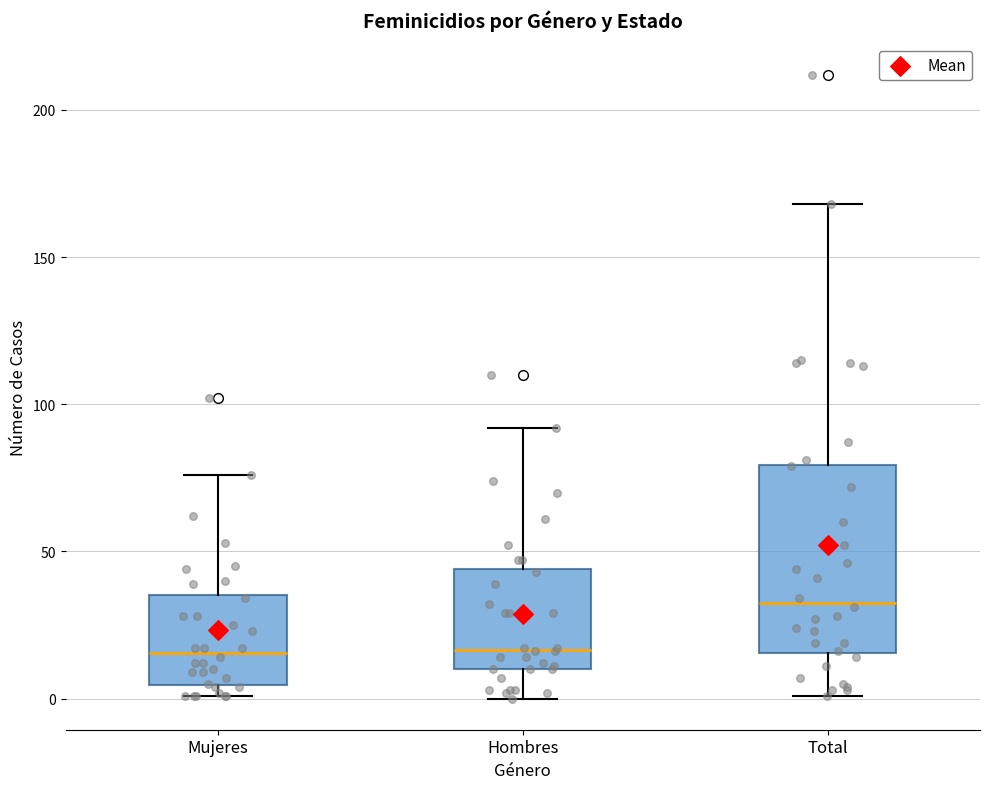

Reading left to right, transcribe this box plot: for each box, give where its median line is, the range the box spans, and where its two whiskers end, as read against the y-axis. The values are not printed on the chart, so give them approximately, as read against the axis.

Mujeres: median 15, box 5 to 35, whiskers 0 to 75
Hombres: median 15, box 10 to 45, whiskers 0 to 90
Total: median 35, box 15 to 80, whiskers 0 to 170